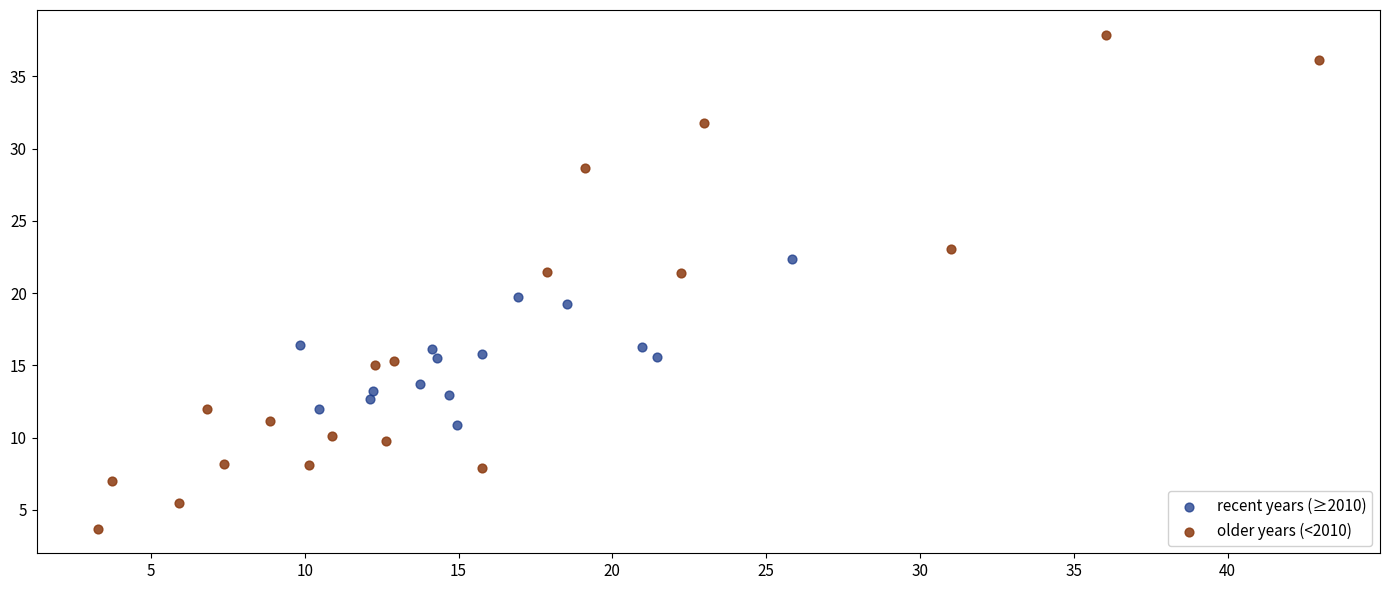

Which series contains the lowest Y value?

older years (<2010)